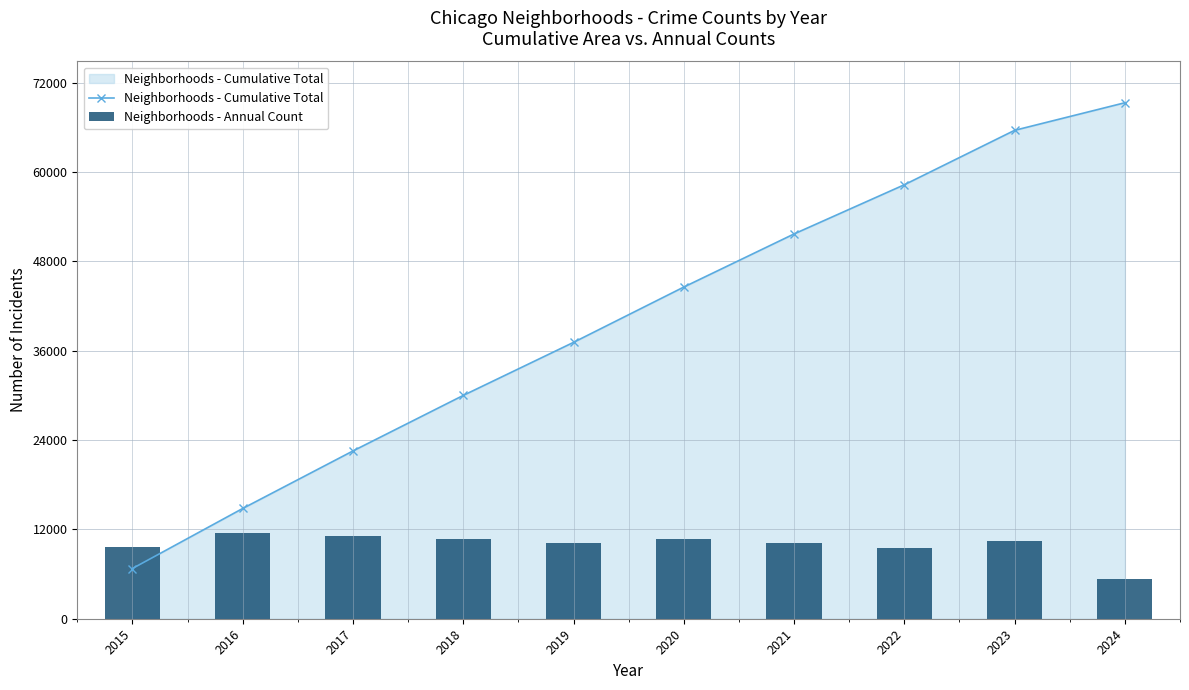

What is the smallest value displayed?

5307.2